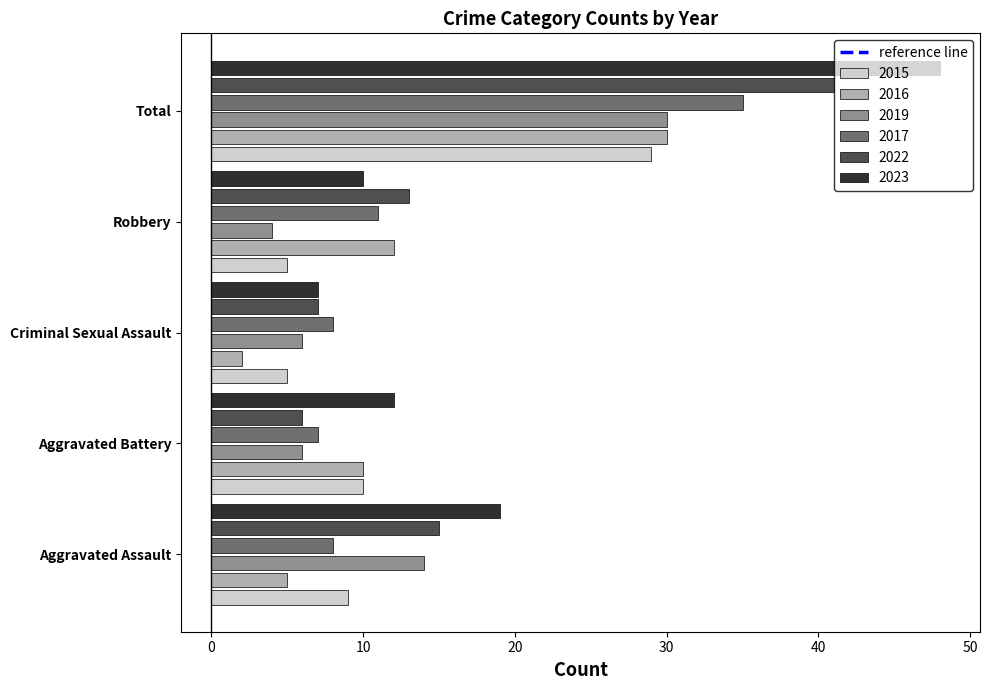

Rank the categories by 2023 value from lowest to highest.

Criminal Sexual Assault, Robbery, Aggravated Battery, Aggravated Assault, Total